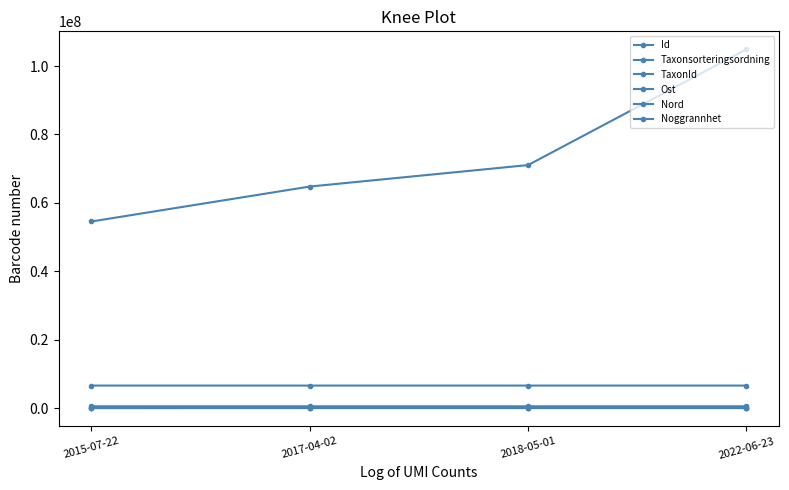

Reading right to left, extract all data points from this chart.

Id: 2022-06-23=104898508.0	2018-05-01=71064716.0	2017-04-02=64787249.0	2015-07-22=54576993.0
Taxonsorteringsordning: 2022-06-23=57193.0	2018-05-01=57549.0	2017-04-02=57575.0	2015-07-22=44335.0
TaxonId: 2022-06-23=206004.0	2018-05-01=208245.0	2017-04-02=208250.0	2015-07-22=102021.0
Ost: 2022-06-23=575009.9	2018-05-01=575061.6	2017-04-02=575061.6	2015-07-22=575061.6
Nord: 2022-06-23=6631085.0	2018-05-01=6631019.2	2017-04-02=6631019.2	2015-07-22=6631019.2
Noggrannhet: 2022-06-23=25.0	2018-05-01=25.0	2017-04-02=25.0	2015-07-22=25.0